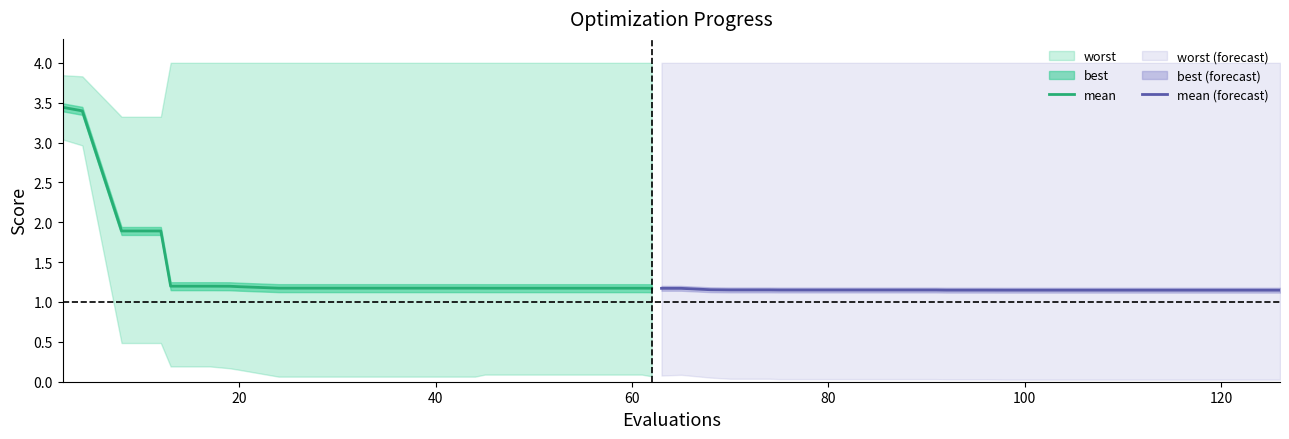

What is the label of the 17th point from the right?

60